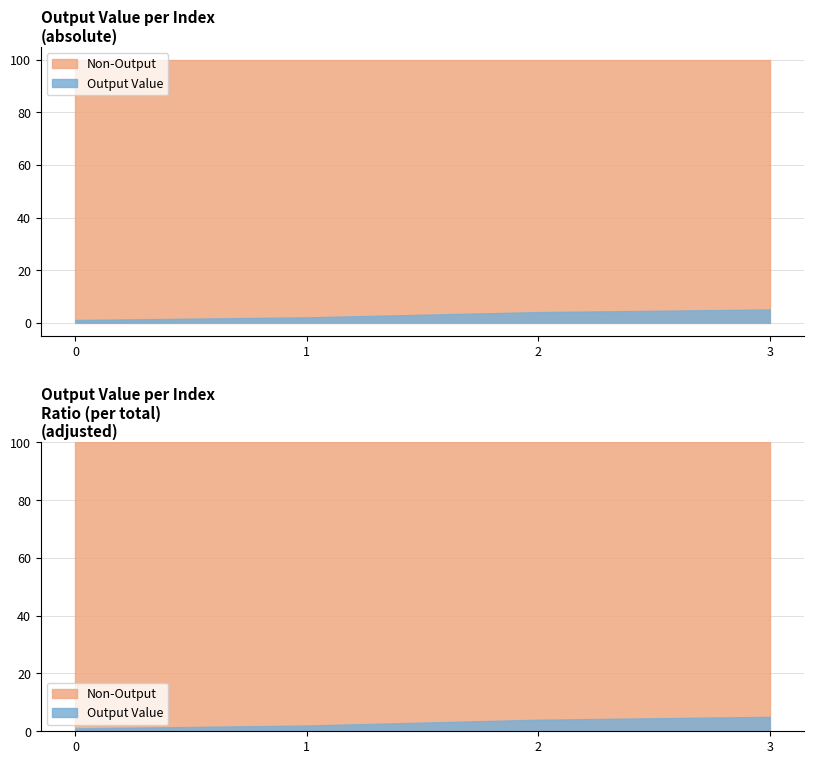

Rank the categories by value from lowest to highest.

0, 1, 2, 3